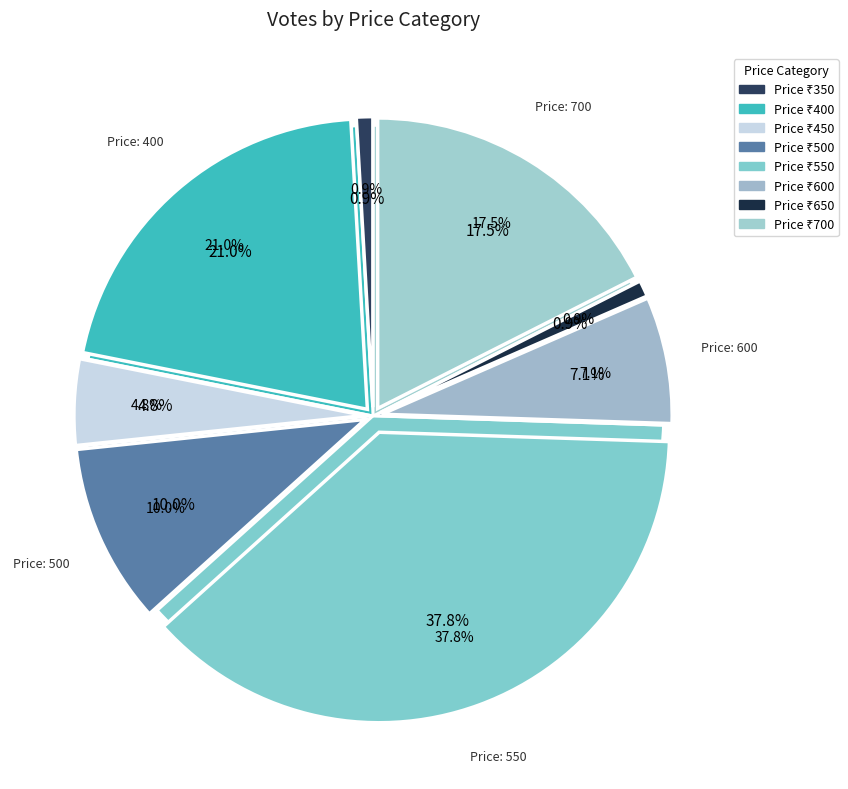

To the nearest percent, what is the difference between the largest and smallest slice percentages?

37%